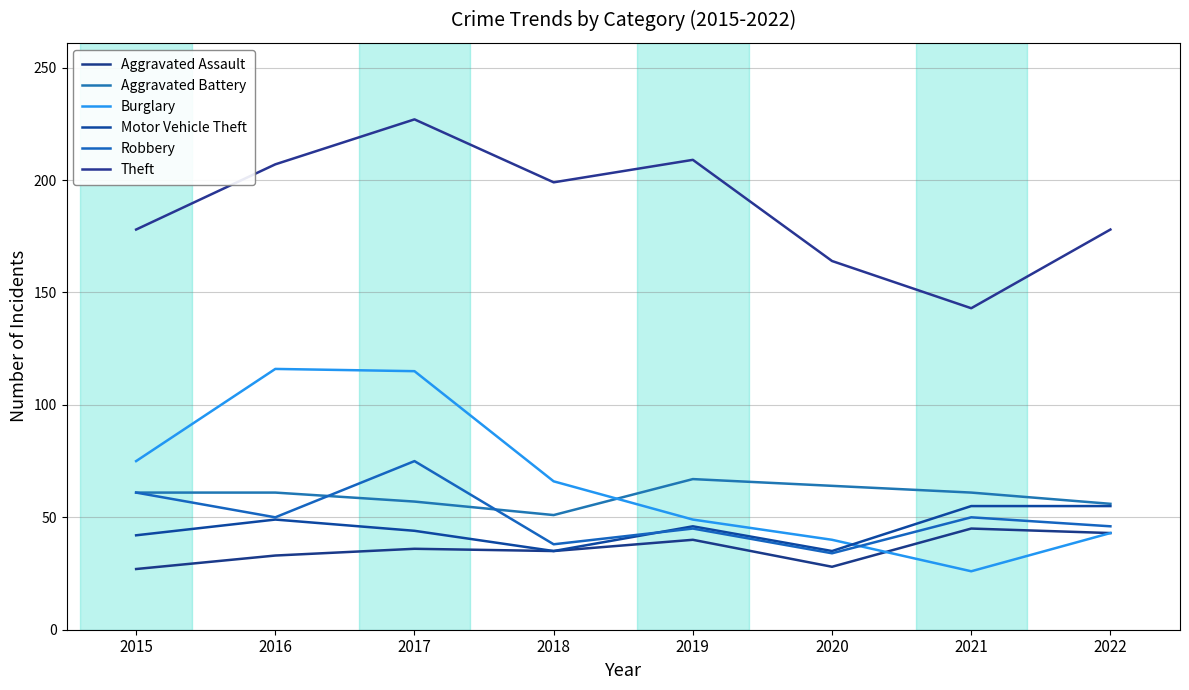

Does the chart have visible grid lines?

Yes